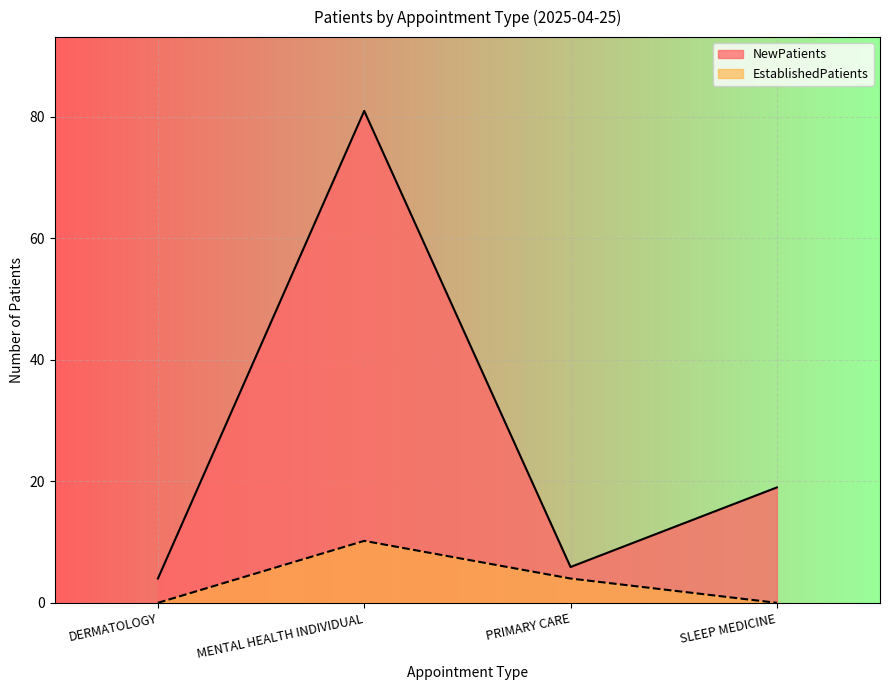

Which has a higher value, PRIMARY CARE or SLEEP MEDICINE?

SLEEP MEDICINE